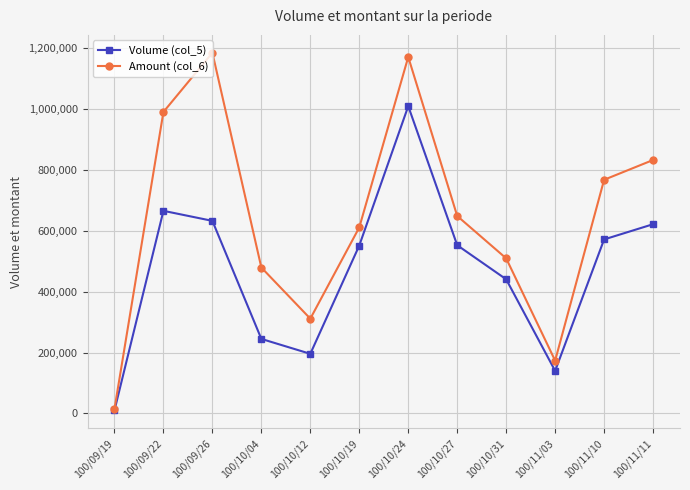

True or false: Amount (col_6) has more than 2 points higher than both neighbors.

False